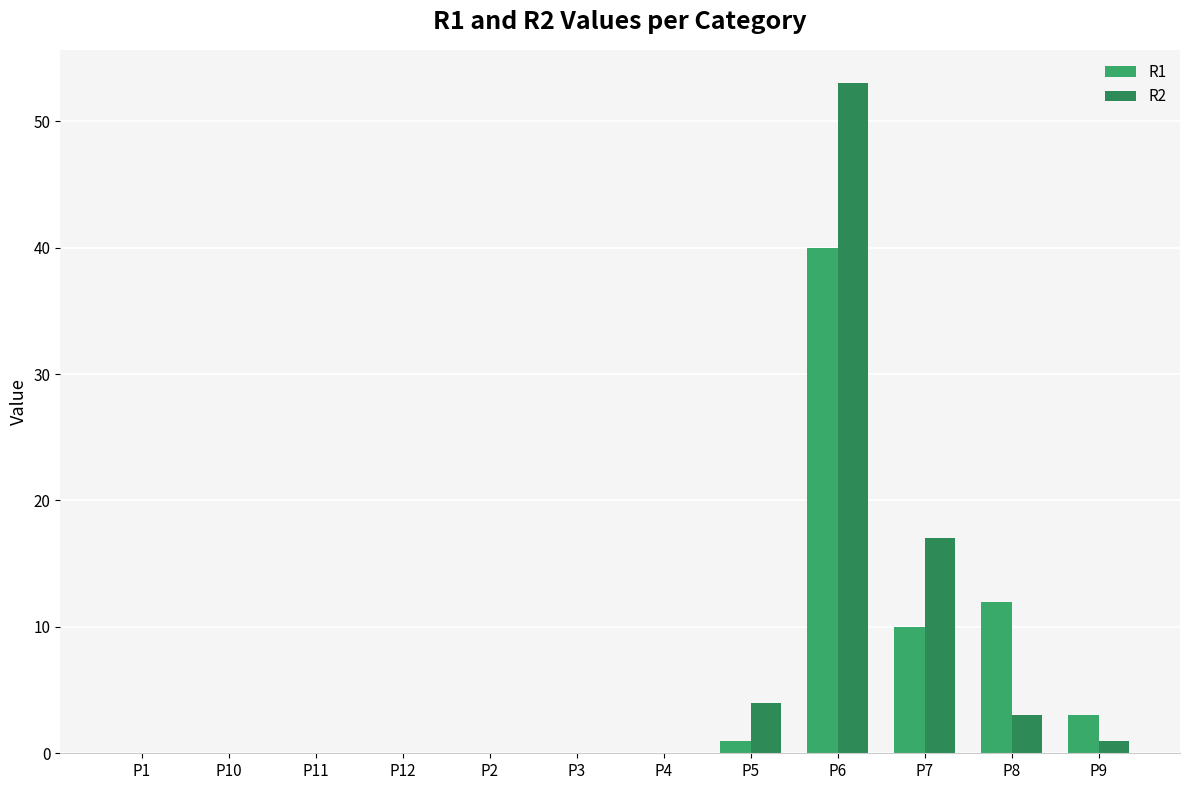

Is the value of R1 at P9 greater than the value of R2 at P6?

No